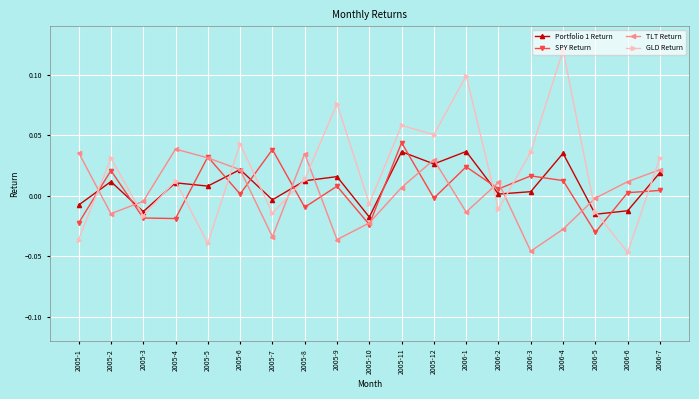

Which series has the largest total across all categories?

GLD Return